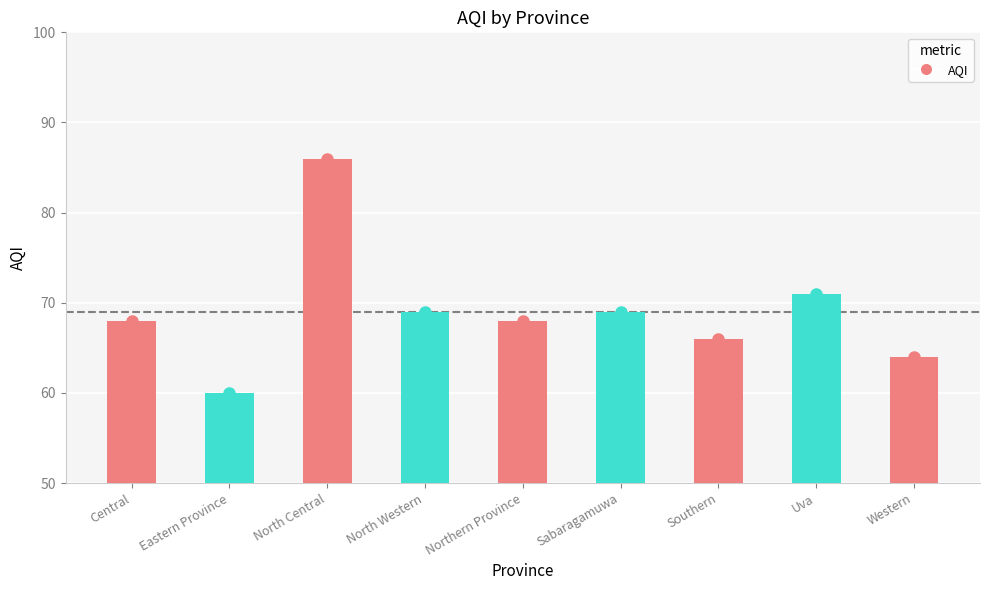

Approximately how many times larger is the value at Central compared to North Western?

1.0